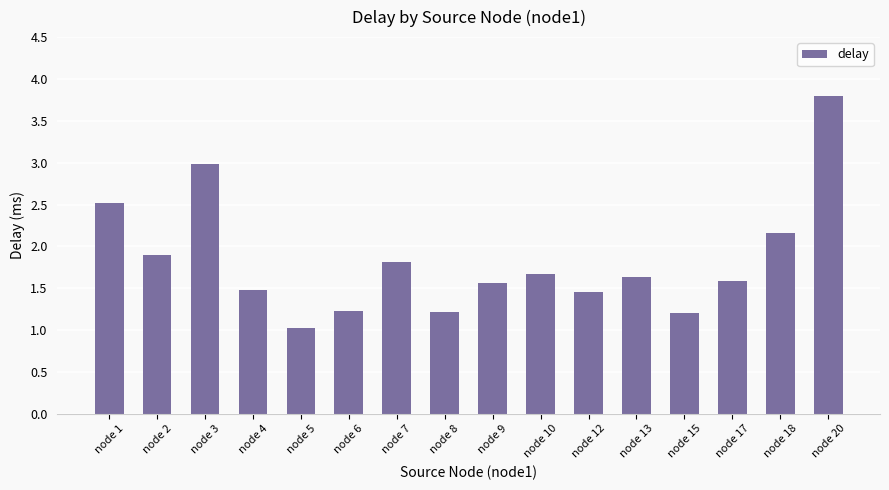

The chart shows a value of 2.7 at node 7. True or false?

False